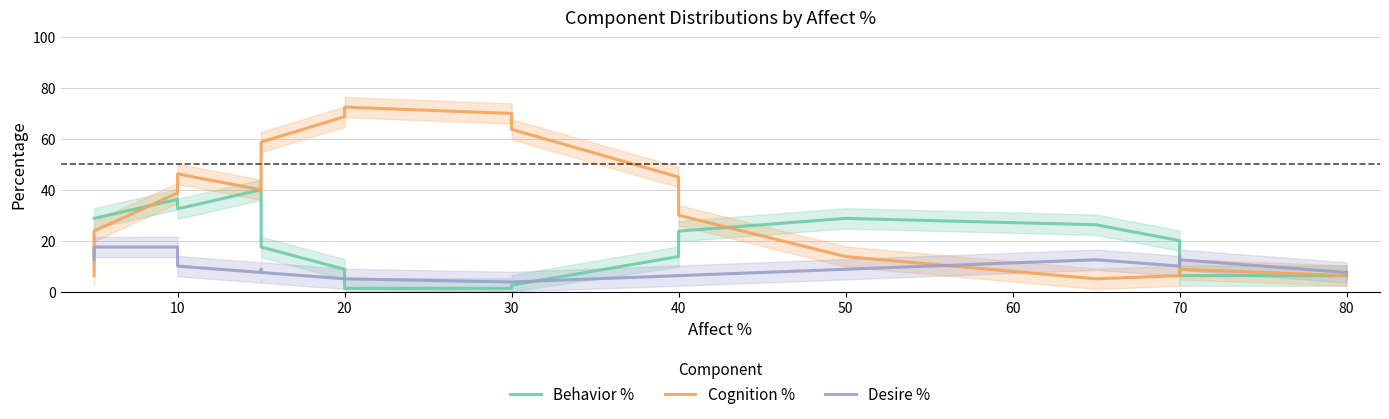

What is the difference between the second highest and second lowest values in the Behavior % series?

35.0